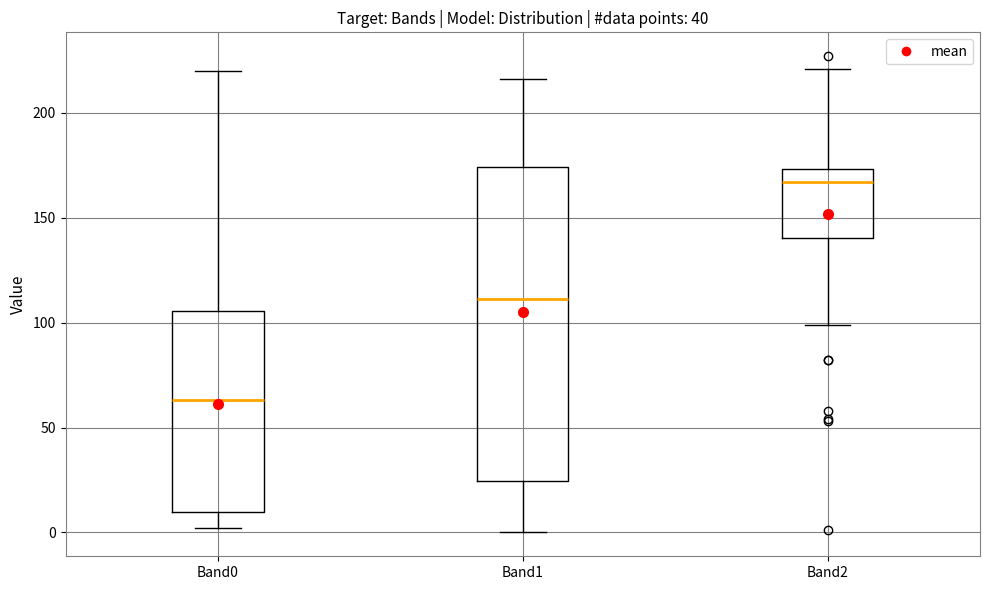

Comparing the boxes themselves (not the whiskers), which one is the tallest?

Band1